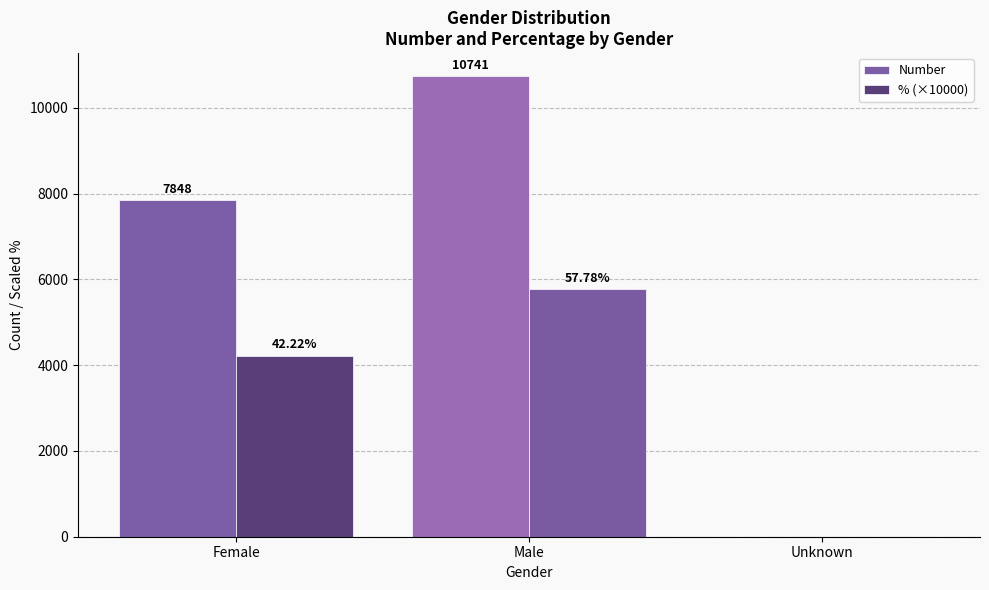

Which series changed the most between Male and Unknown?

Number